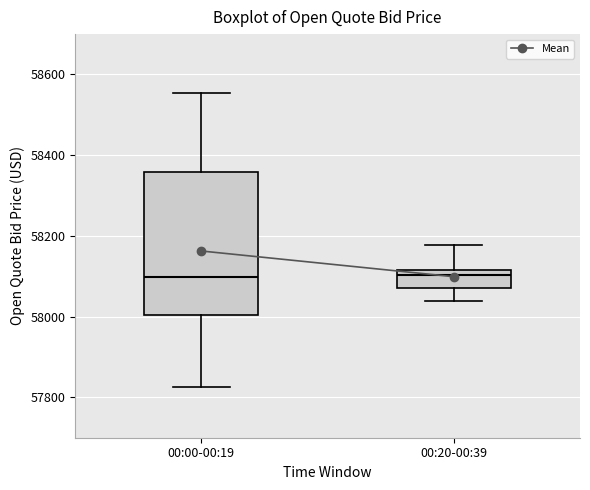

Reading left to right, read every box against the y-axis: the position of its median line, the range the box covers, and the ends of its whiskers. The values are not printed on the chart, so give them approximately, as read against the axis.

00:00-00:19: median 58100, box 58000 to 58360, whiskers 57820 to 58560
00:20-00:39: median 58100, box 58080 to 58120, whiskers 58040 to 58180